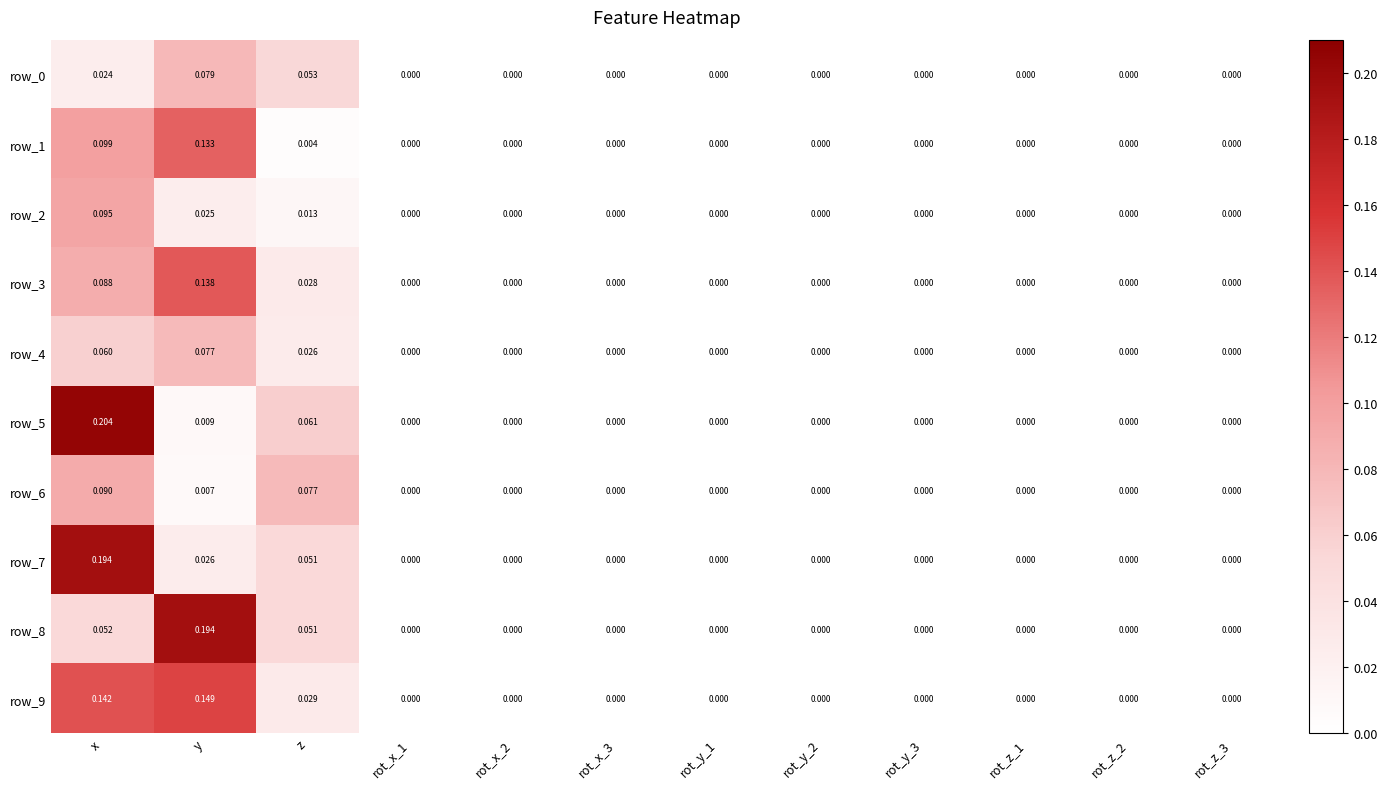

Which label corresponds to the largest value in the chart?

x